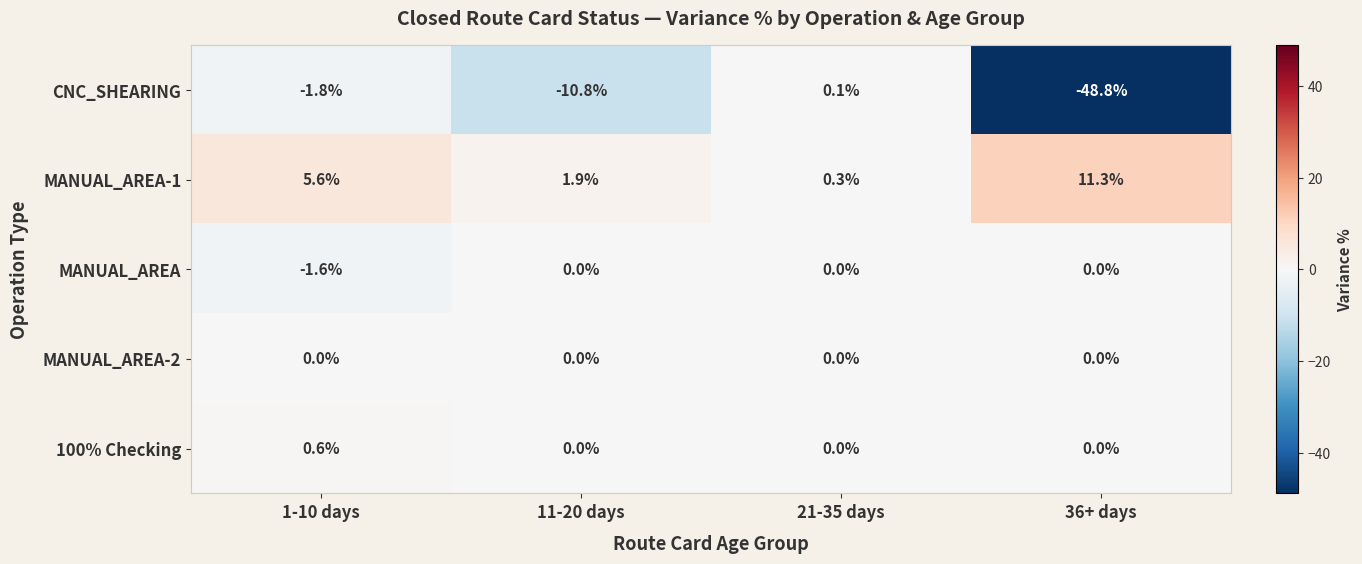

Count the MANUAL_AREA values in the range 0 to 1.

3